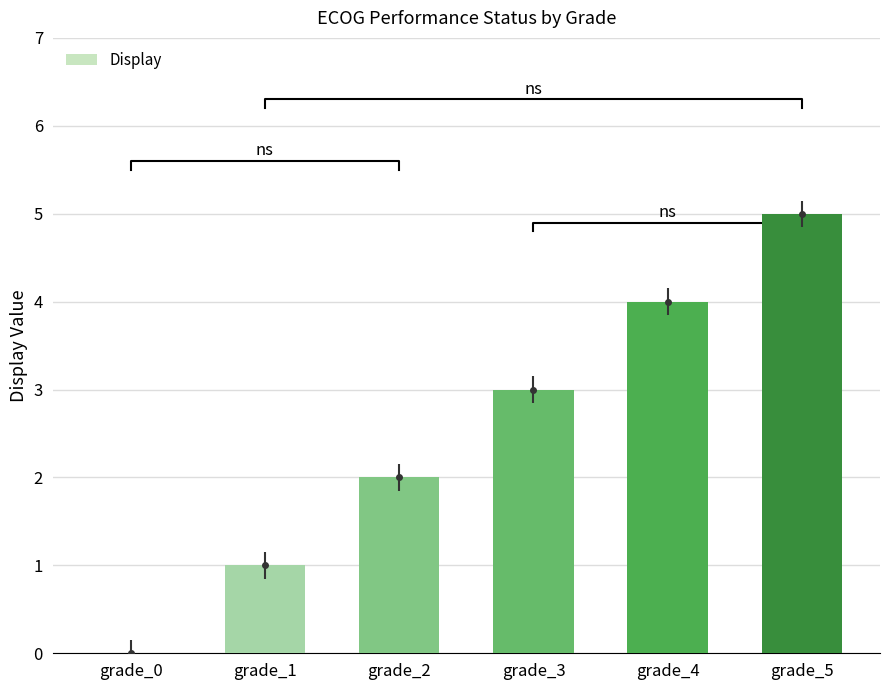

Does the chart contain any negative values?

No